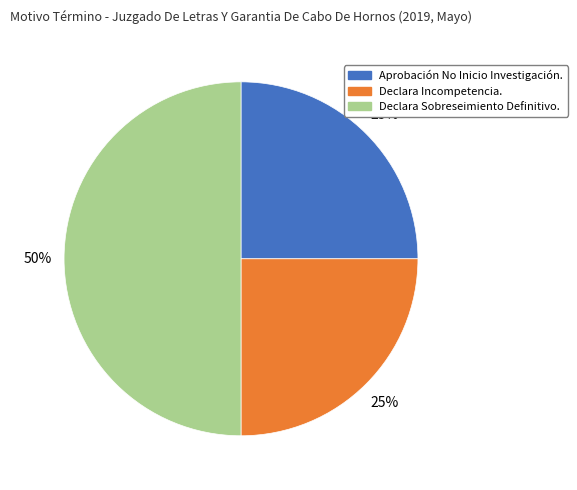

To the nearest percent, what is the average slice percentage?

33%